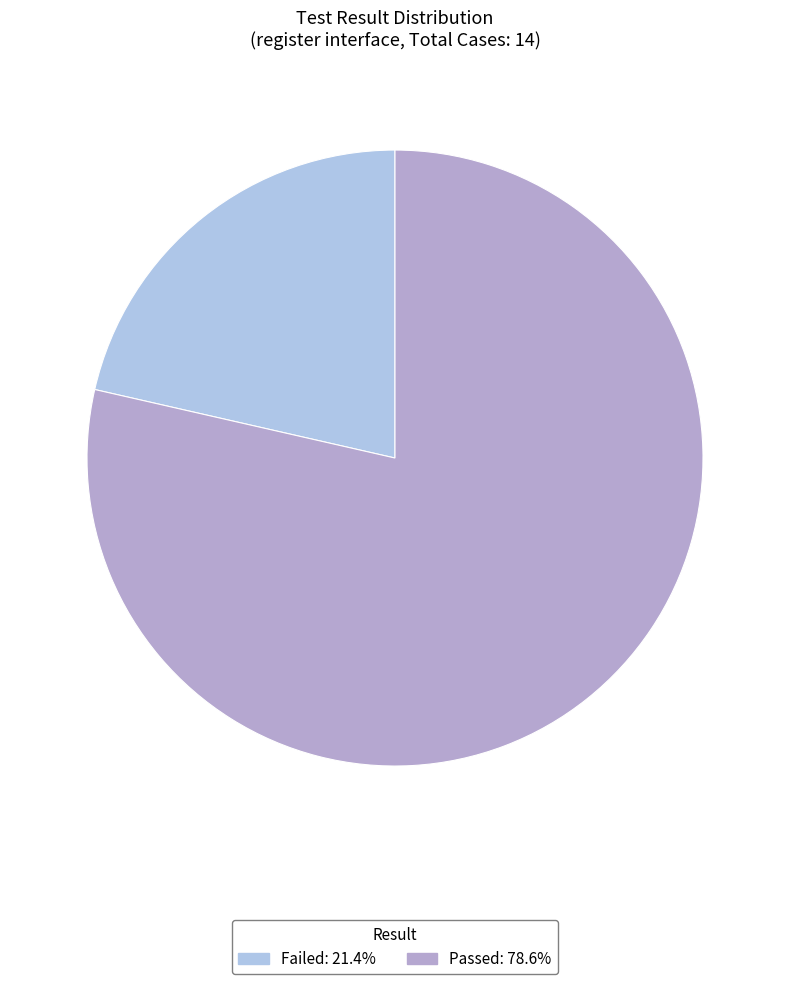

To the nearest percent, what portion does Passed represent?

79%